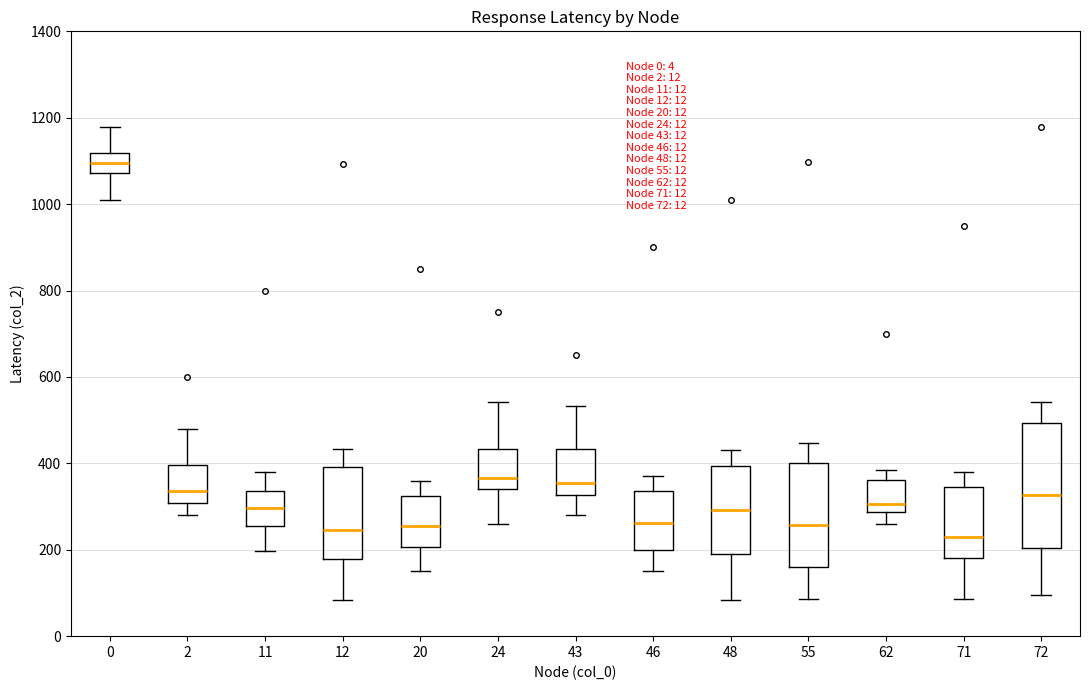

Which box's median line is the highest?

0